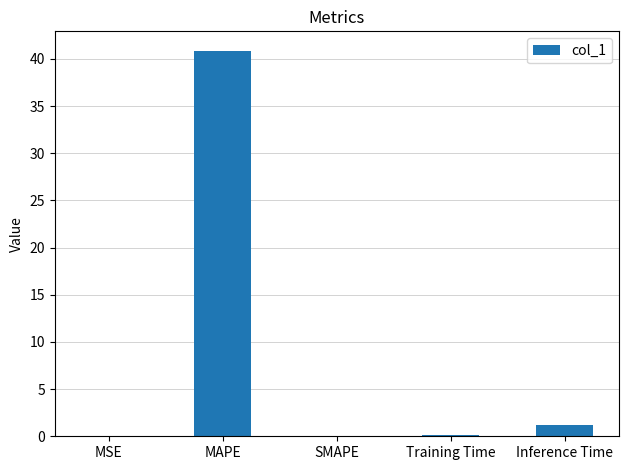

What is the sum of all values?

42.2